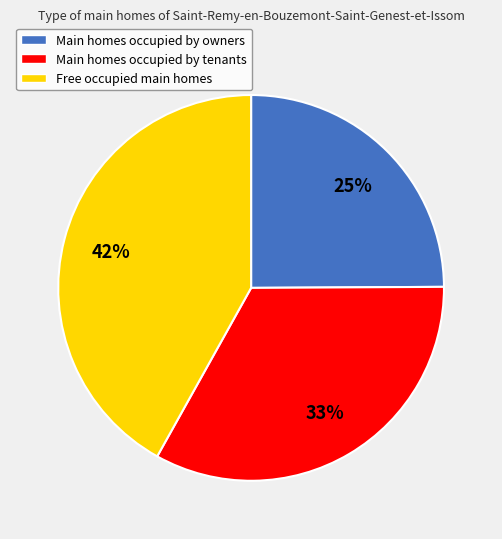

Does any single category account for the majority?

No